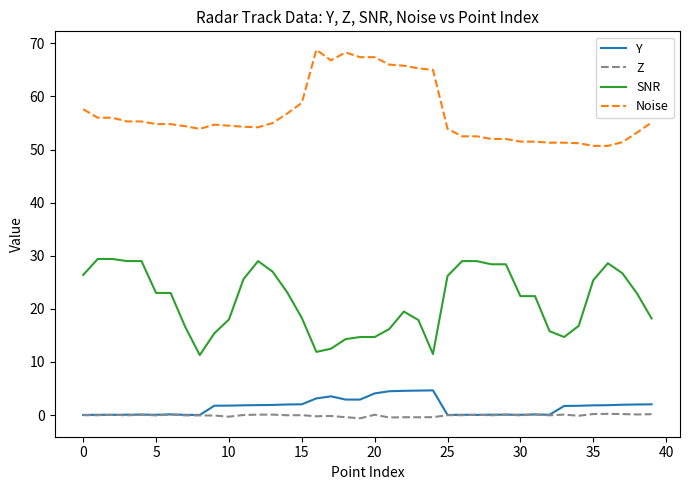

What is the maximum value for Noise?

68.8